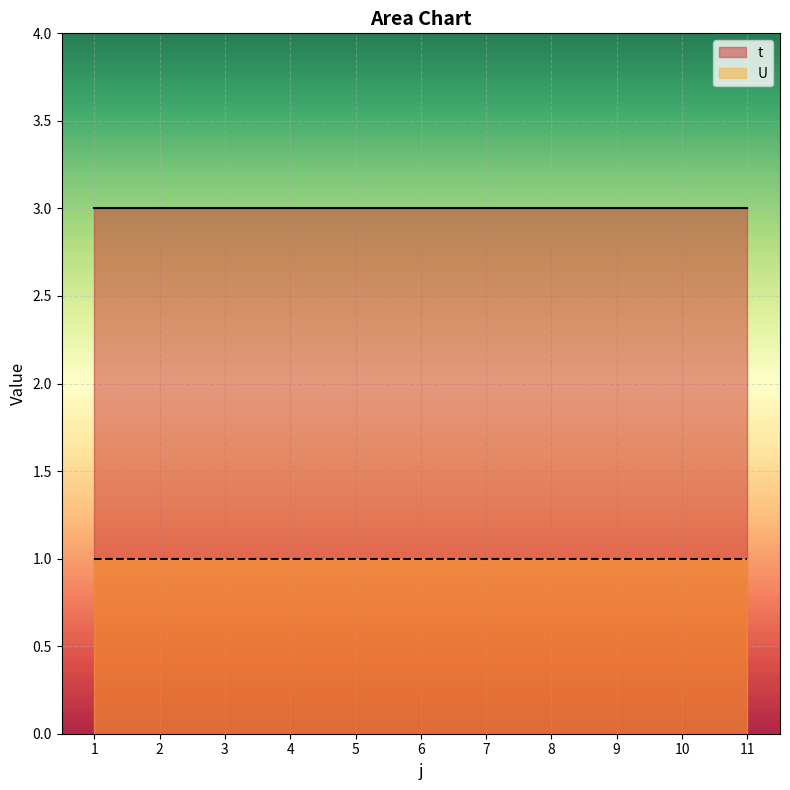

Is it true that t equals 3 at 5?

True